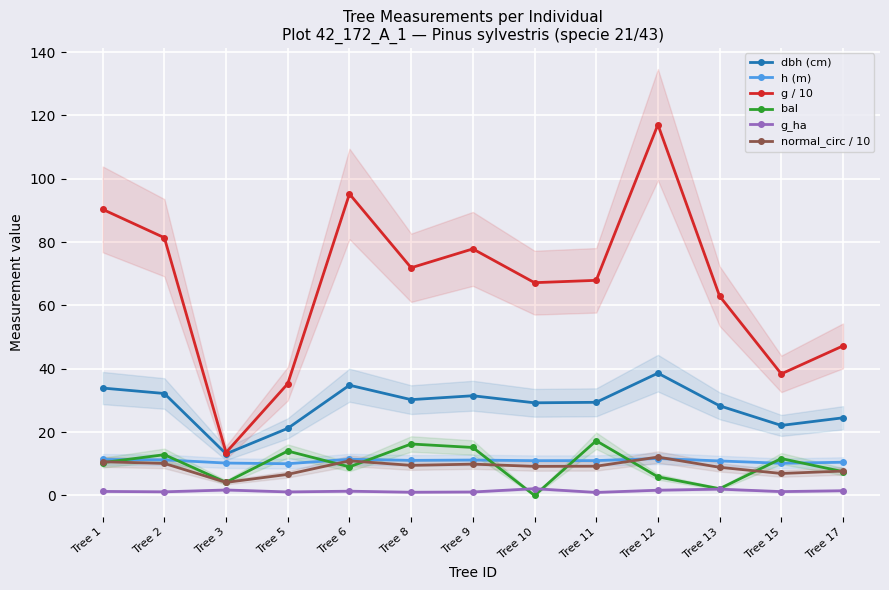

True or false: h (m) and dbh (cm) cross at least once.

False